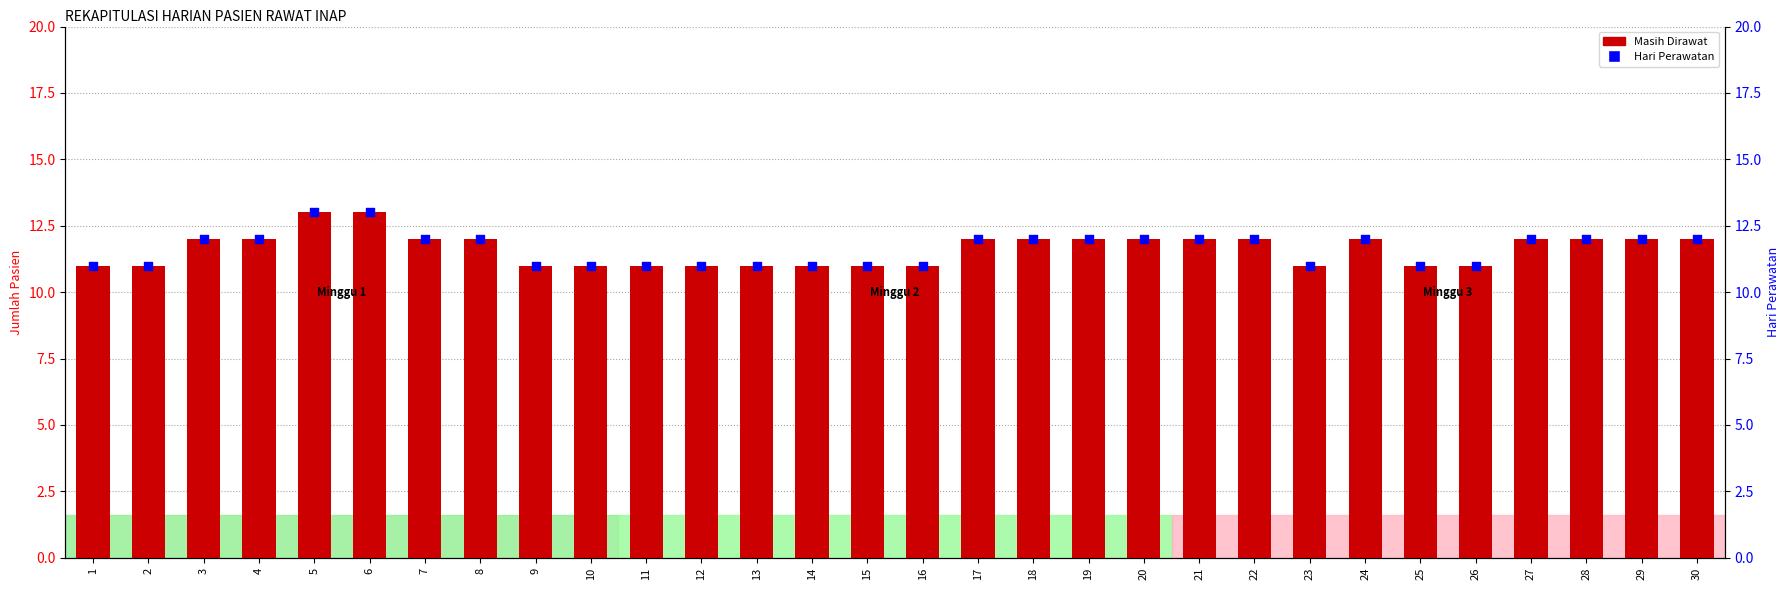

What are all the series names shown in the legend?

Masih Dirawat, Hari Perawatan